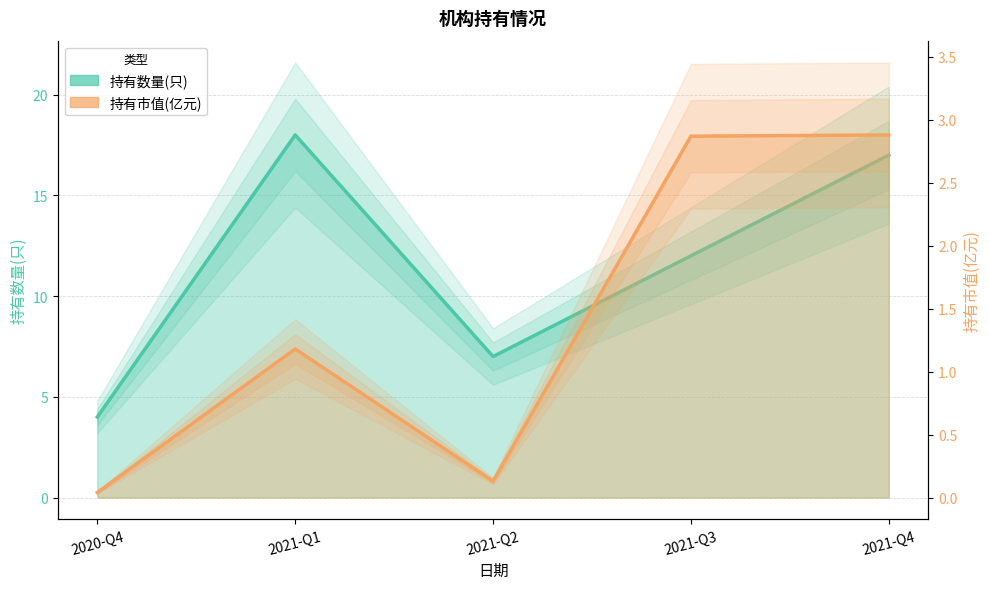

At which category does 持有数量(只) reach its first local peak?

2021-Q1